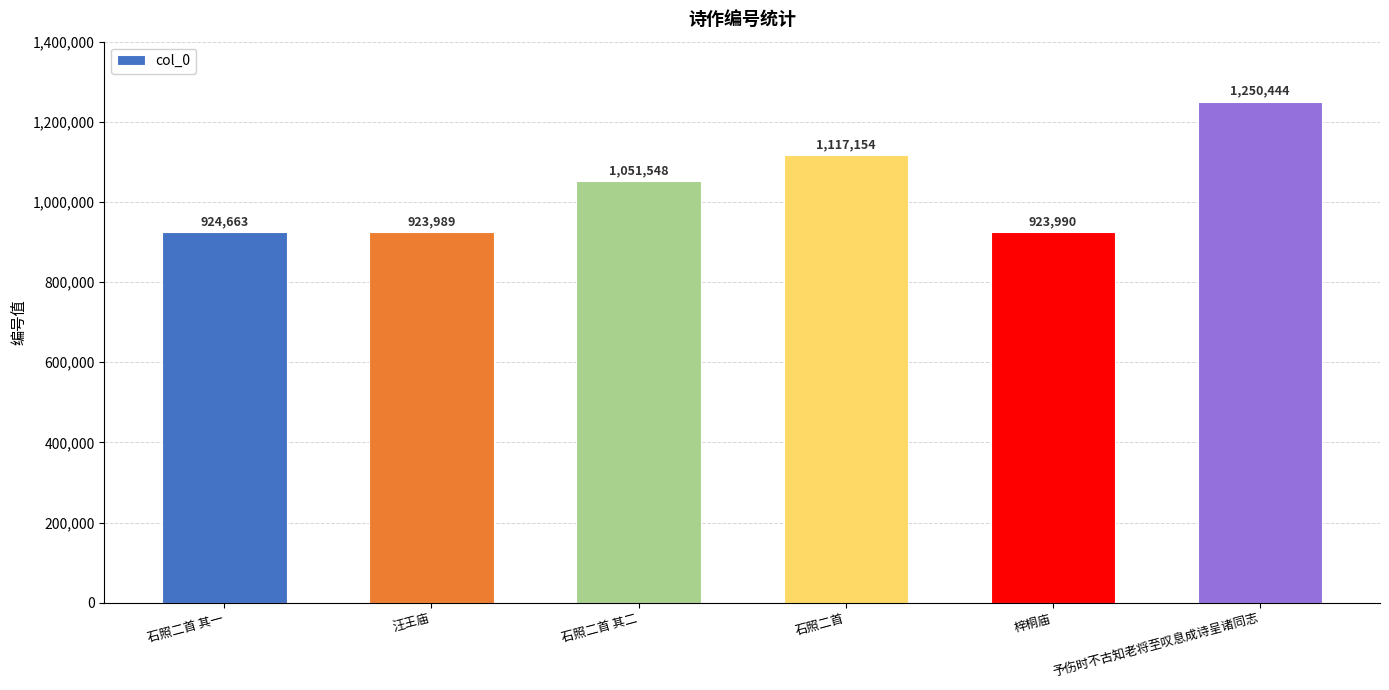

Are the bars grouped side by side (vs. stacked)?

No